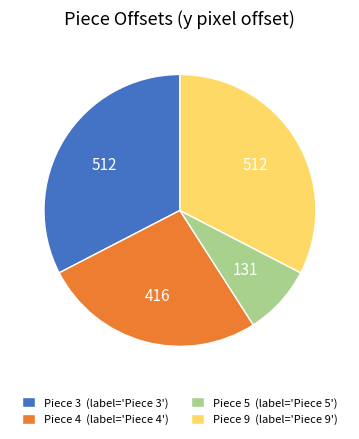

Combined, do Piece 3 (label='Piece 3') and Piece 4 (label='Piece 4') account for over 50%?

Yes